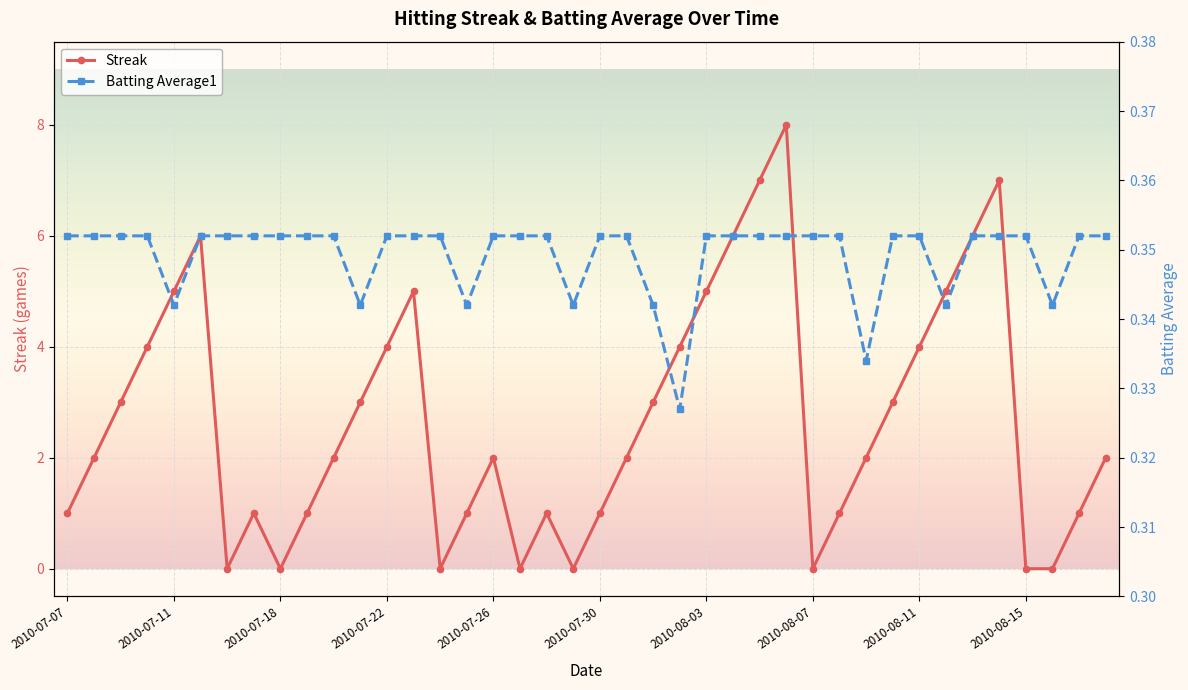

What is the highest value of the Streak series?

8